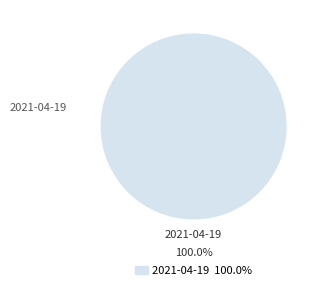

Is there a majority slice in this chart?

Yes